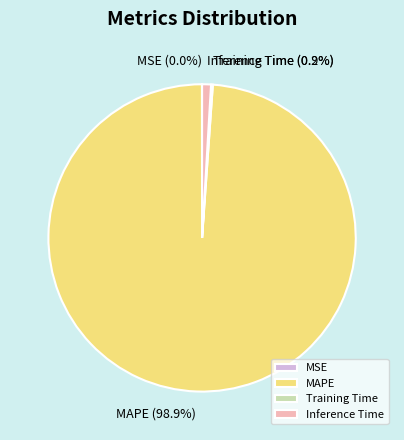

How much of the chart is everything except Inference Time?

99.1%